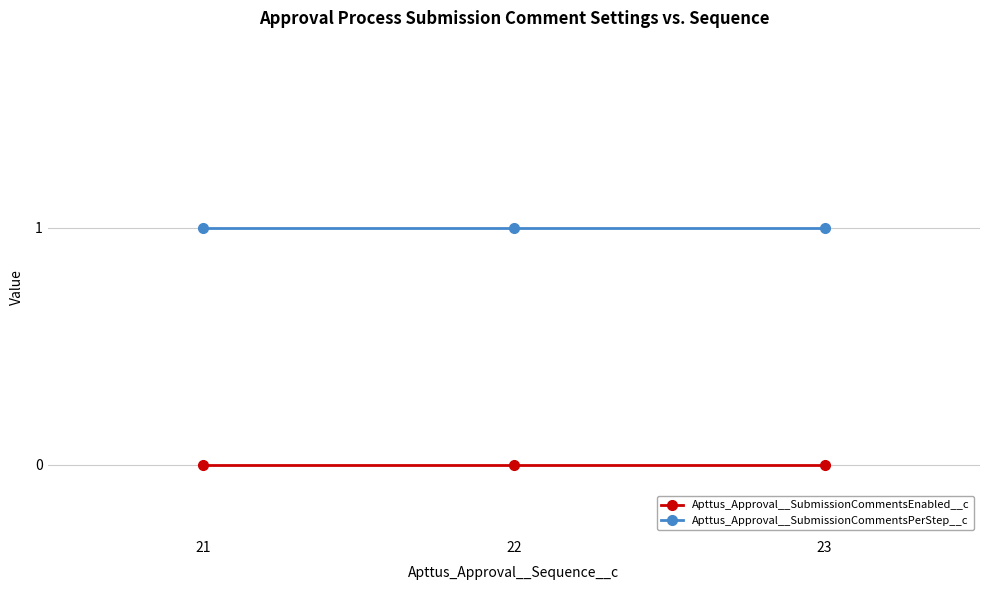

Is the value of Apttus_Approval__SubmissionCommentsEnabled__c at 21 greater than the value of Apttus_Approval__SubmissionCommentsPerStep__c at 21?

No